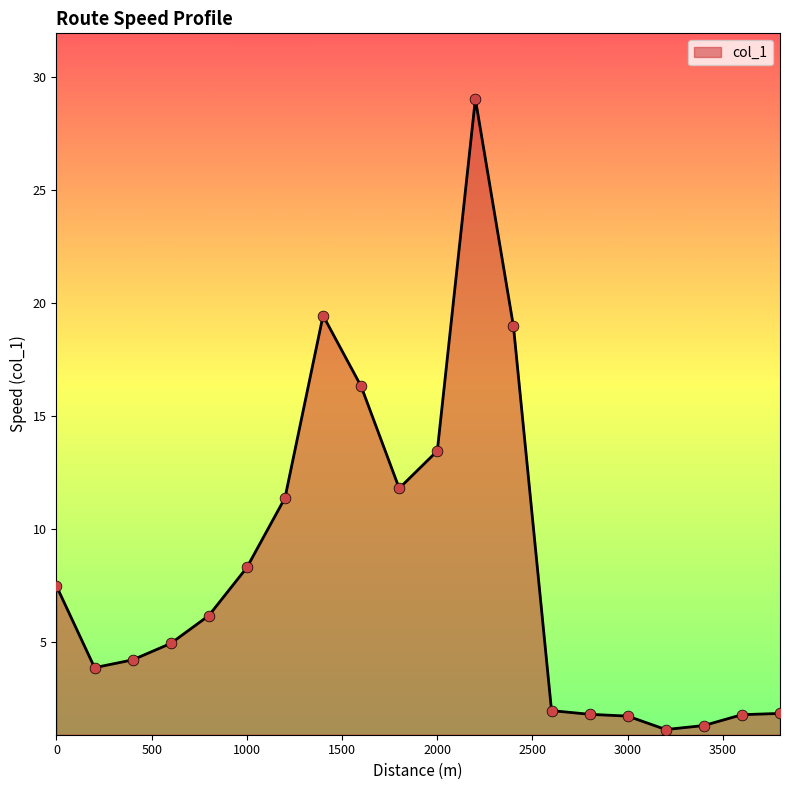

What is the difference between the maximum and minimum values?

27.9